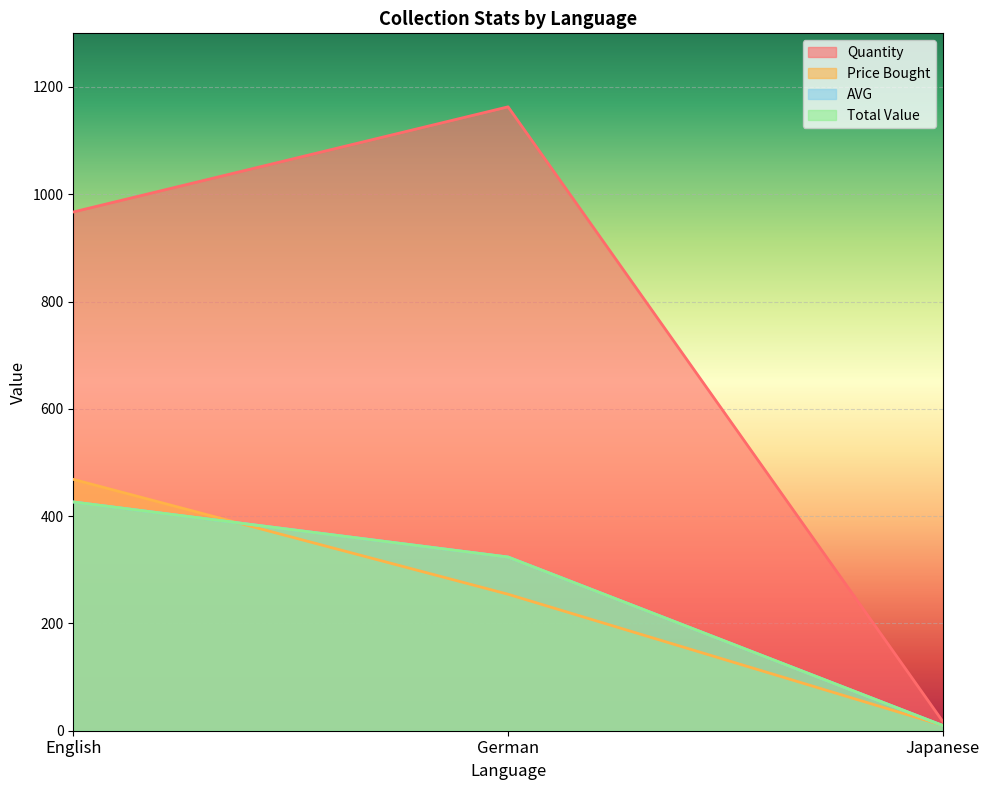

What is the smallest value displayed?

9.6